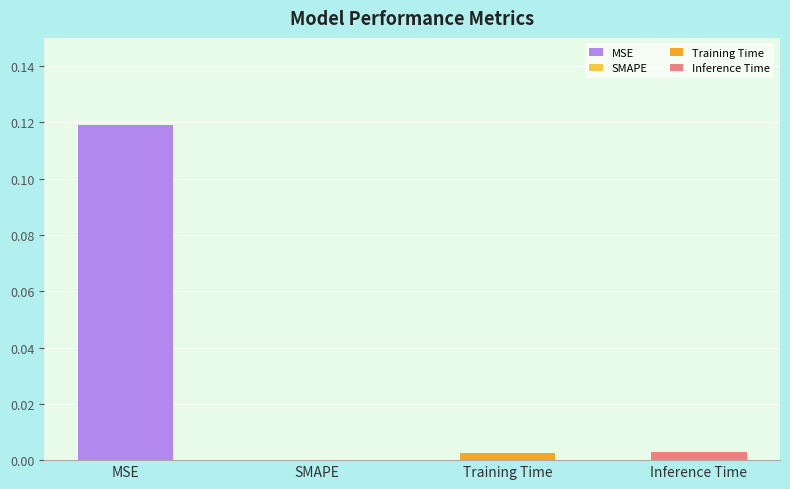

The value at Inference Time is 0.0. True or false?

False